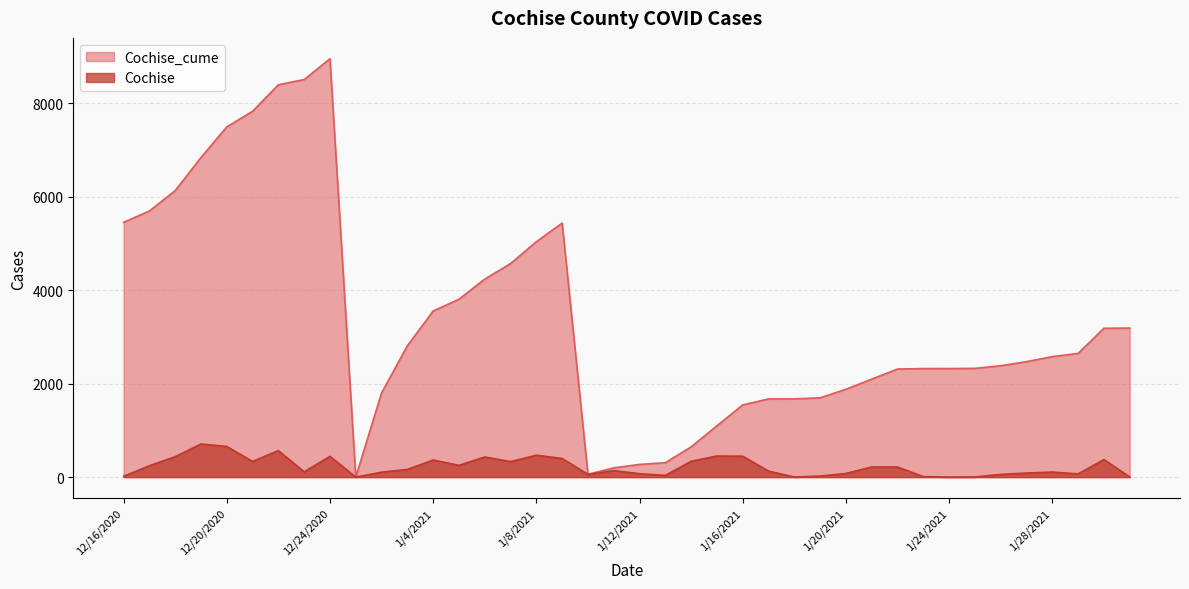

Where is the first local maximum for Cochise?

12/19/2020